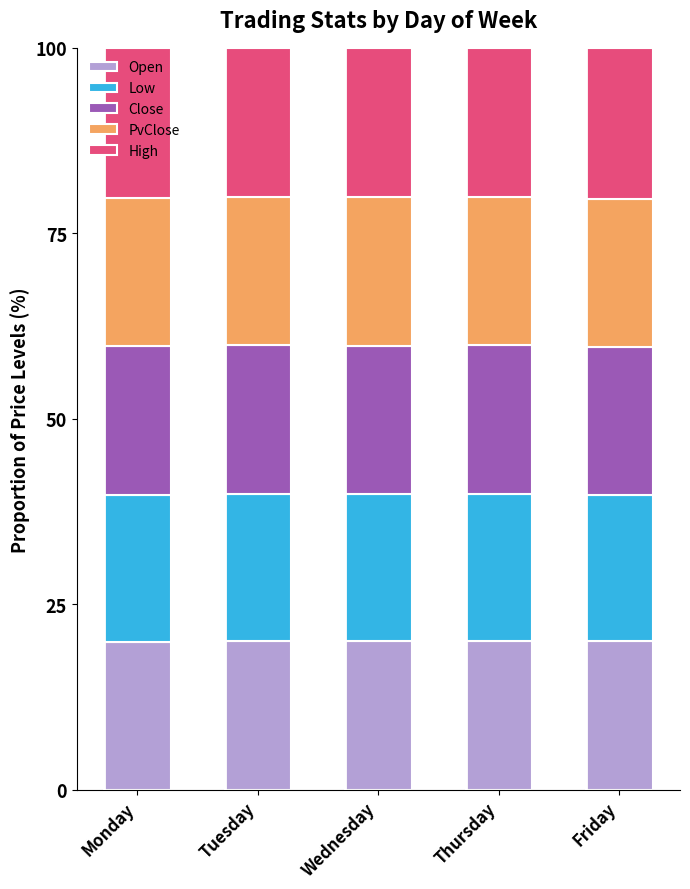

What is the highest value of the Open series?

20.1